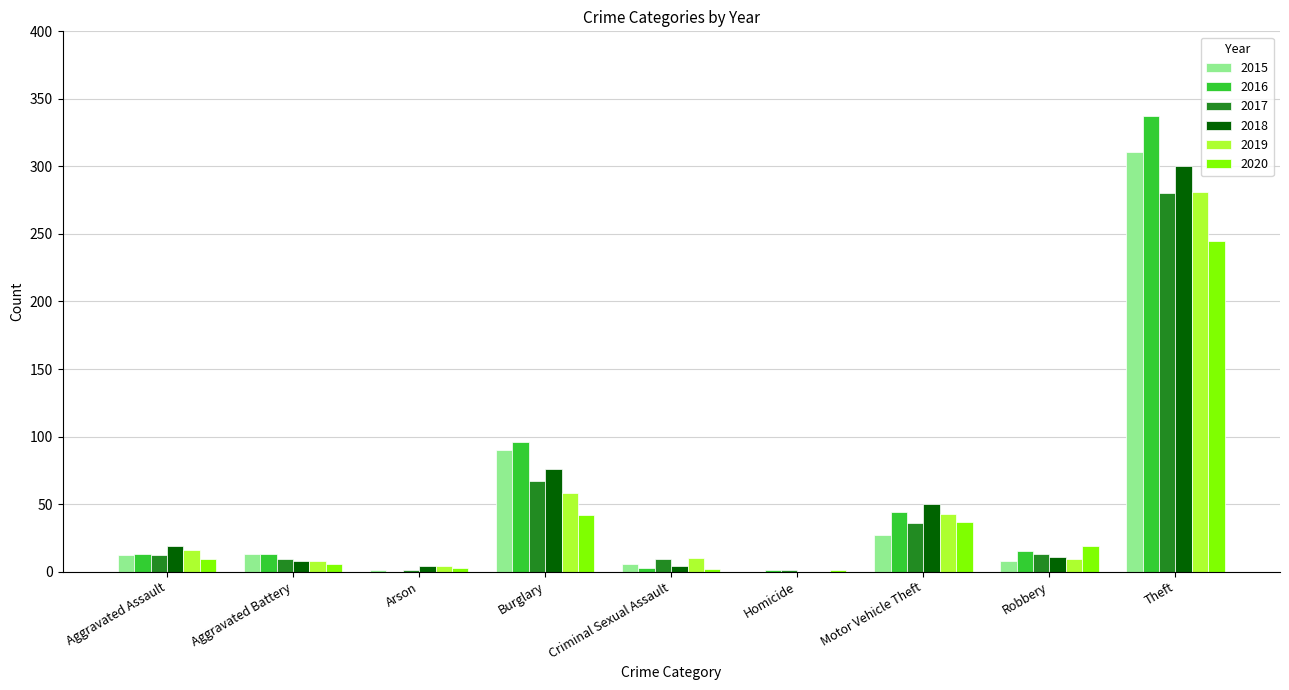

The value of 2017 at Theft is 169. True or false?

False